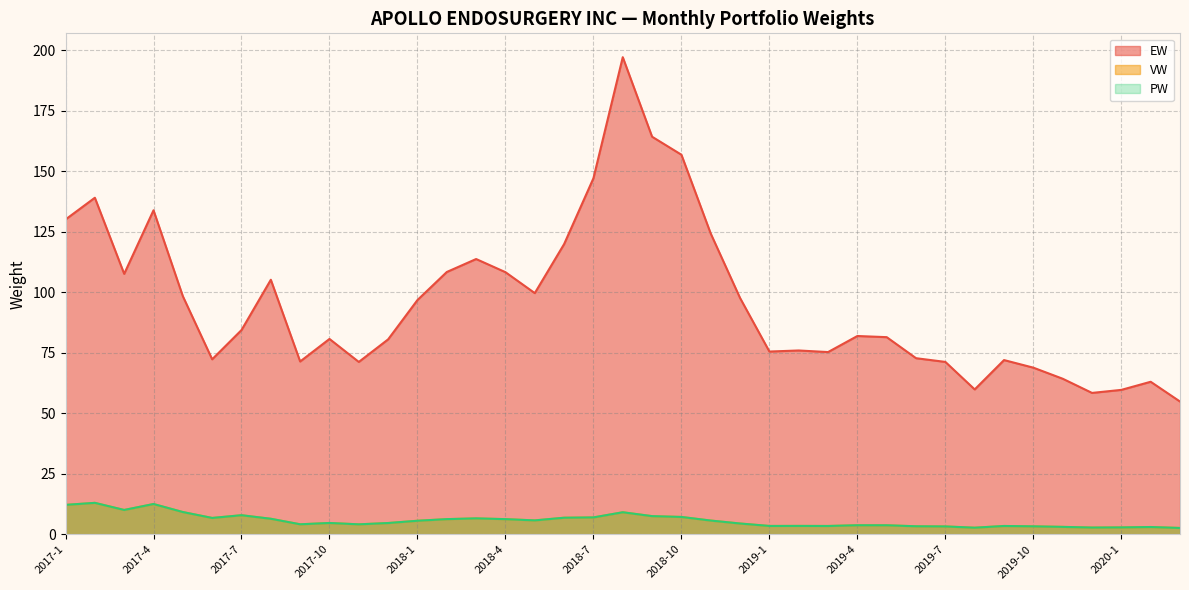

Is it true that VW equals 13.0 at 2017-2?

True